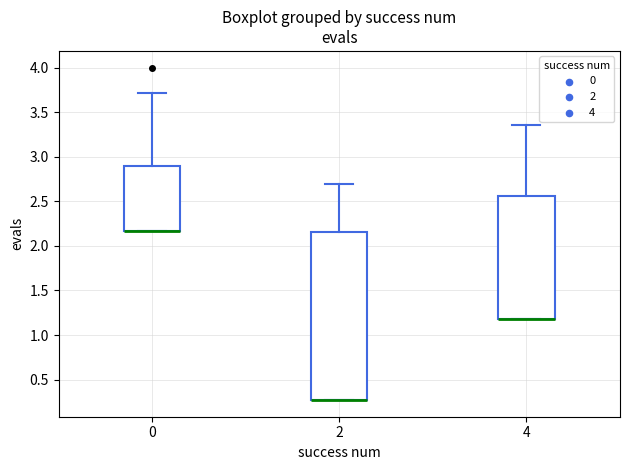

Reading left to right, transcribe this box plot: for each box, give where its median line is, the range the box spans, and where its two whiskers end, as read against the y-axis. The values are not printed on the chart, so give them approximately, as read against the axis.

0: median 2.15 (drawn on the box's lower edge), box 2.15 to 2.90, whiskers 2.15 to 3.70
2: median 0.25 (drawn on the box's lower edge), box 0.25 to 2.15, whiskers 0.25 to 2.70
4: median 1.20 (drawn on the box's lower edge), box 1.20 to 2.55, whiskers 1.20 to 3.35